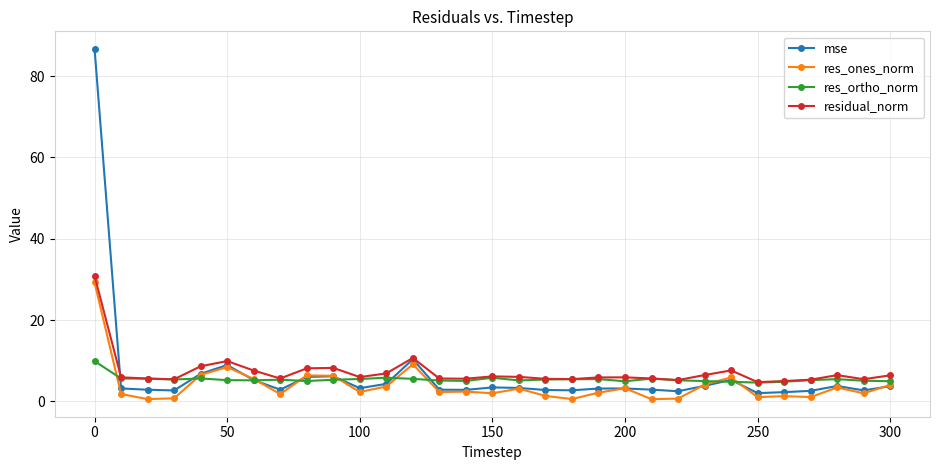

True or false: mse has more than 1 interior local peaks.

True